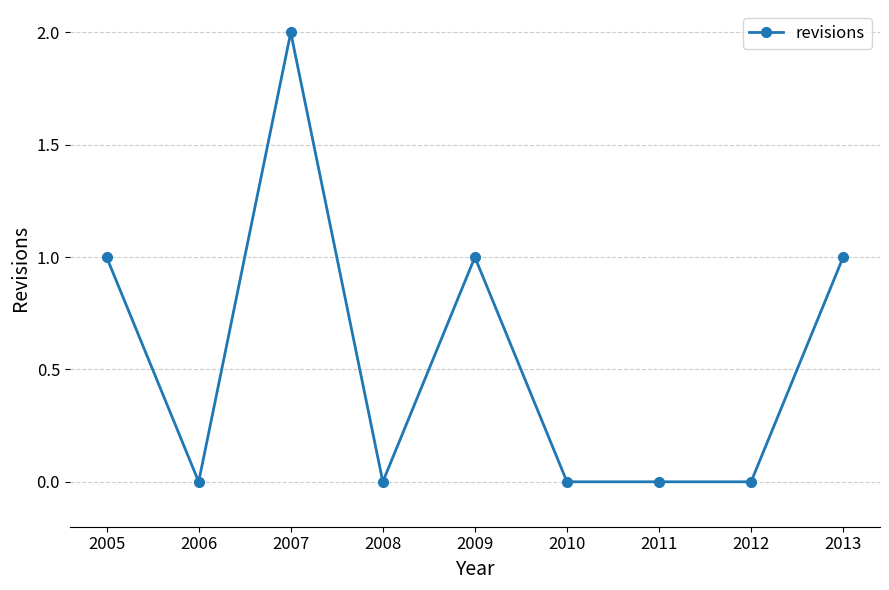

True or false: there are more than 0 points higher than both neighbors.

True